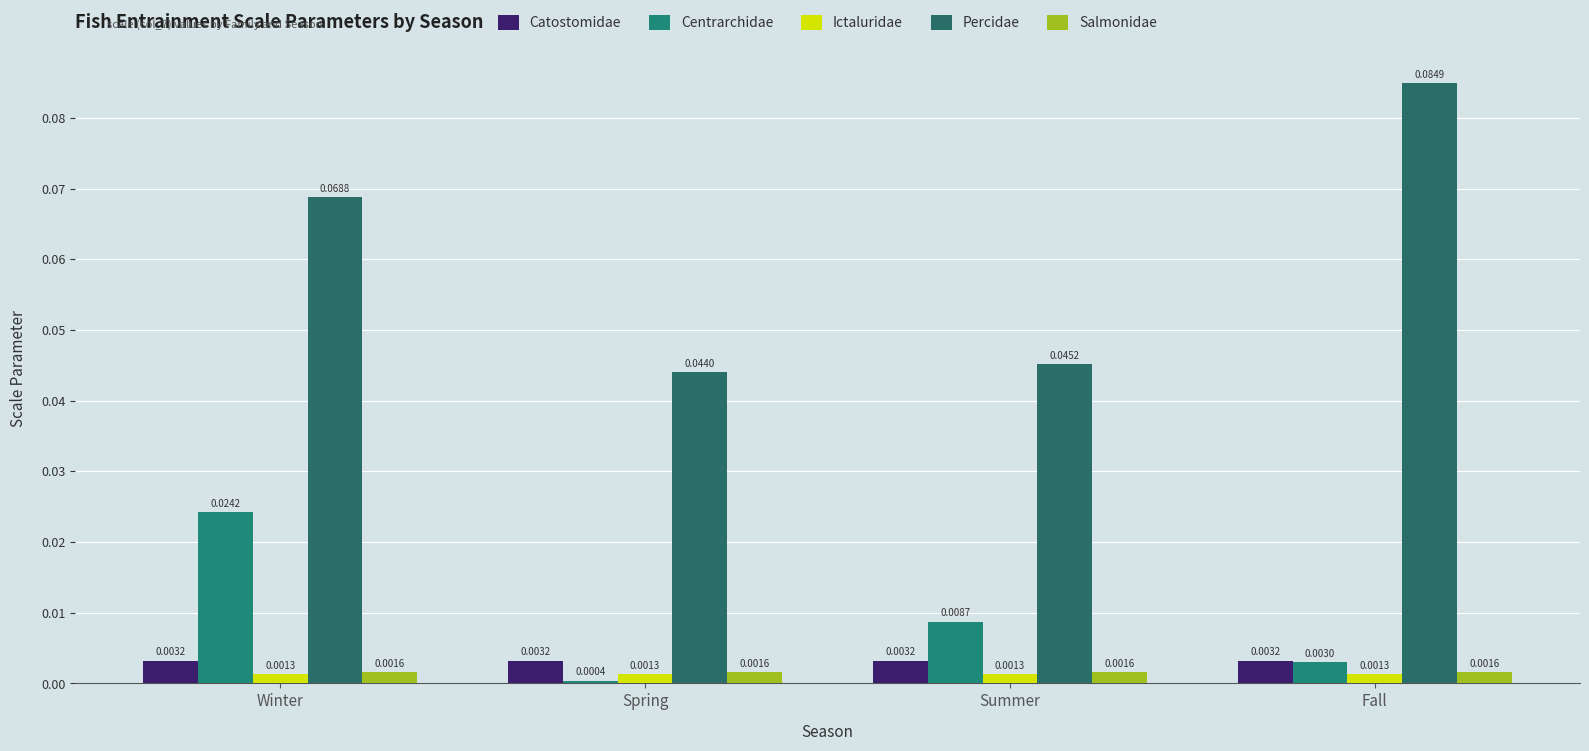

What is the label of the 1st bar from the left?

Winter